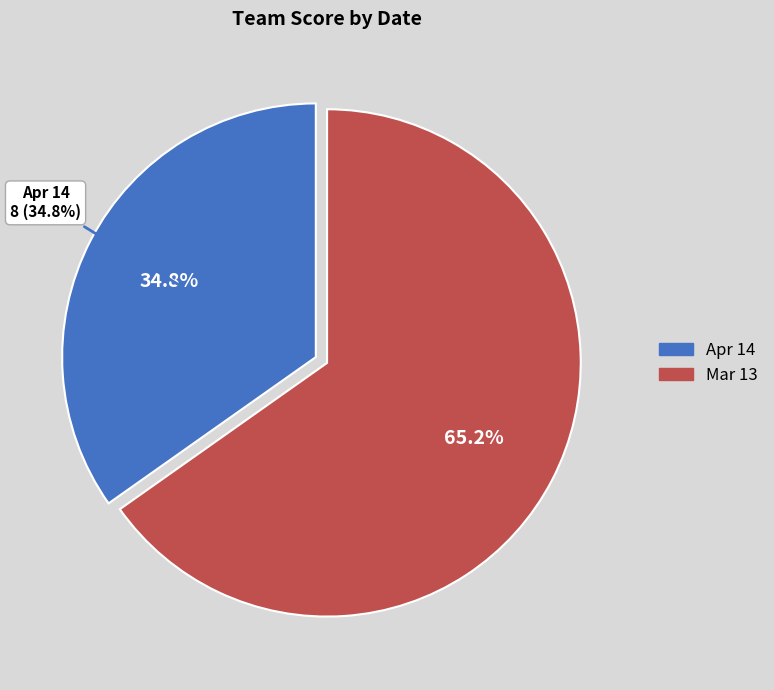

To the nearest percent, what is the combined percentage of Mar 13 and Apr 14?

100%